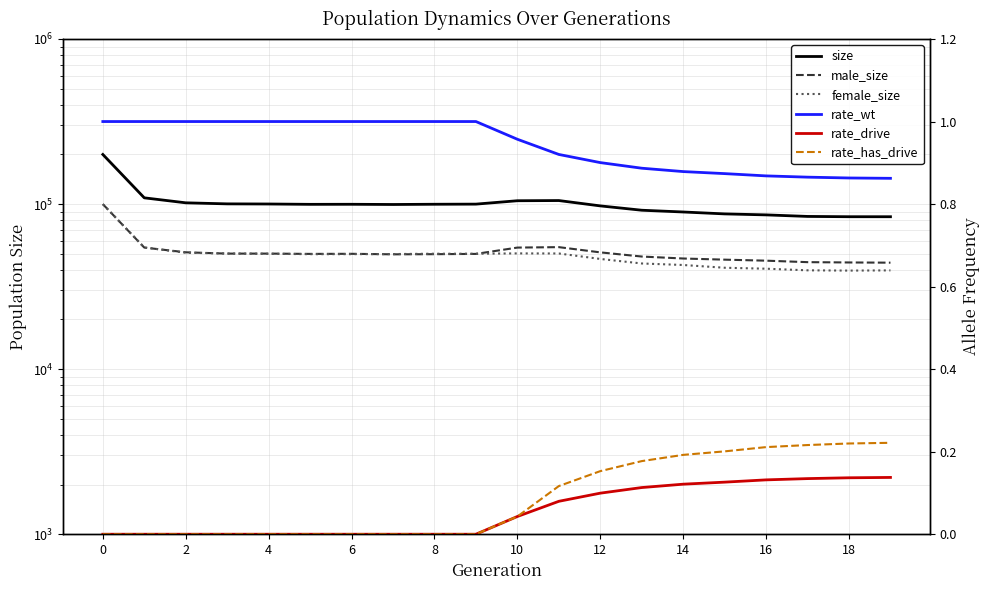

What is the difference between the maximum and minimum values in the female_size series?

60303.0